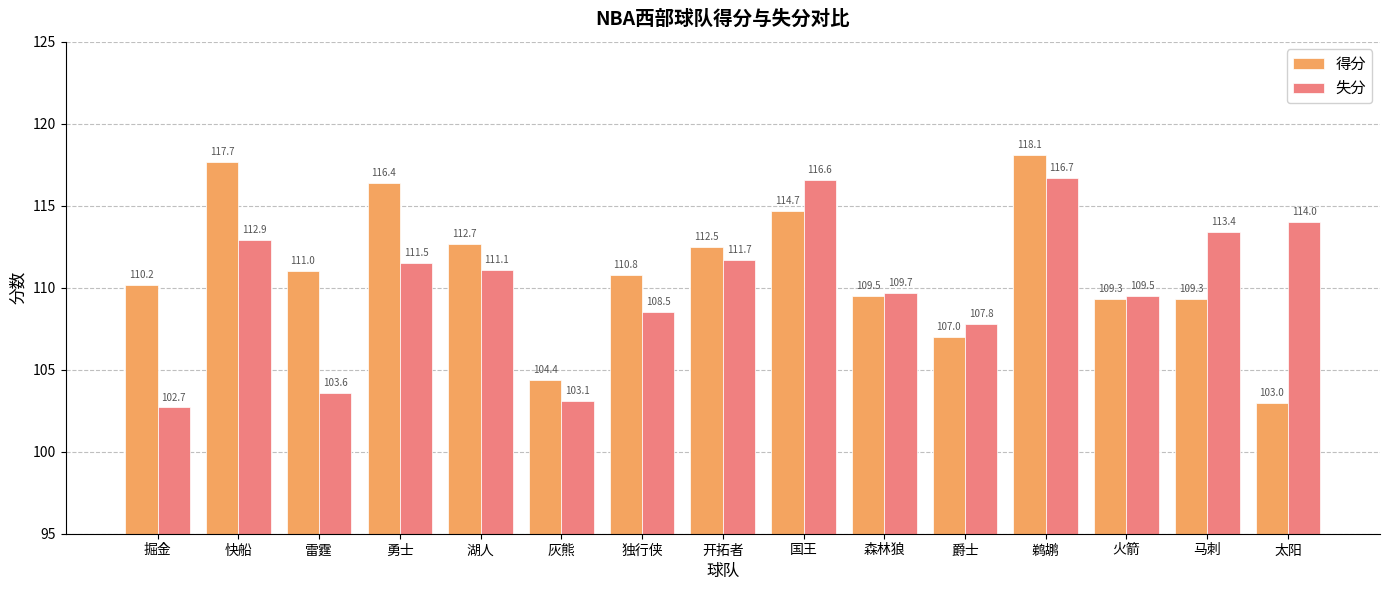

List the labels in order of 失分 value, smallest first.

掘金, 灰熊, 雷霆, 爵士, 独行侠, 火箭, 森林狼, 湖人, 勇士, 开拓者, 快船, 马刺, 太阳, 国王, 鹈鹕